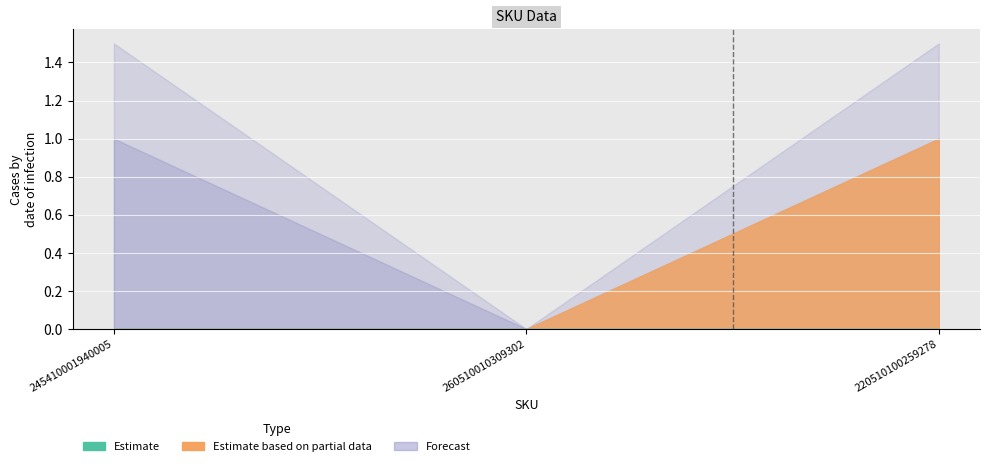

Between 245410001940005 and 220510100259278, which series saw the biggest shift?

Estimate based on partial data